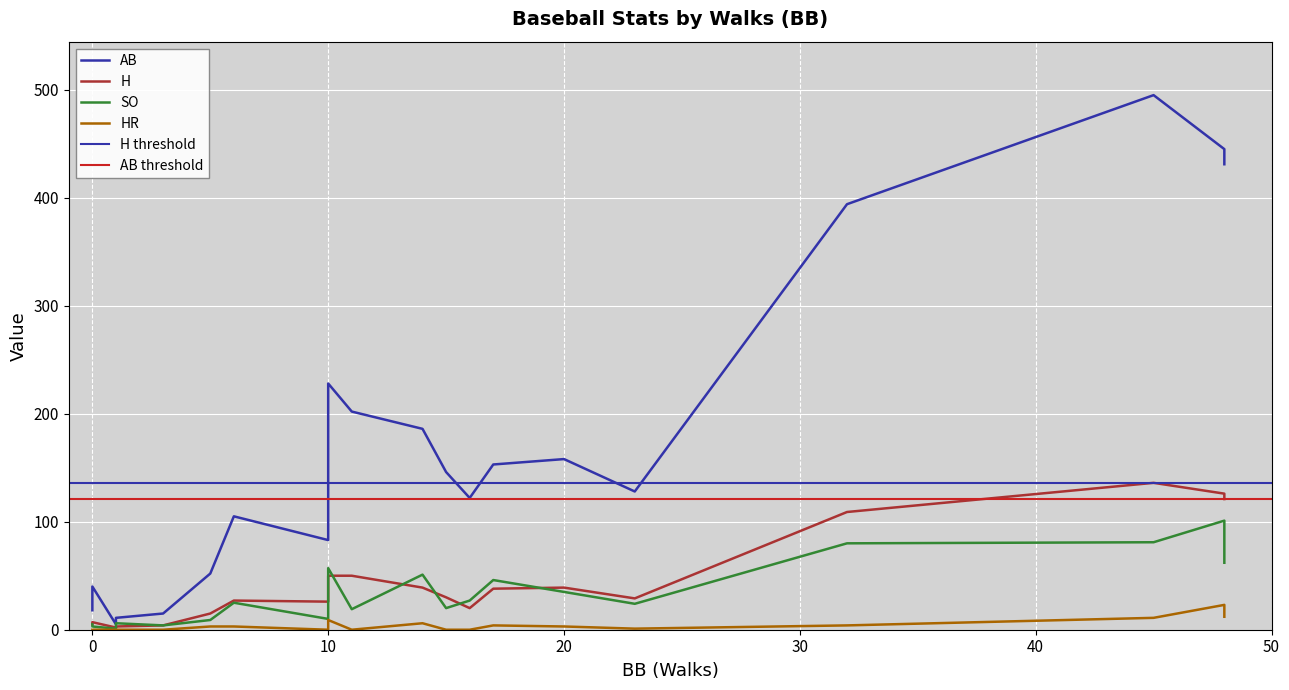

True or false: SO and HR cross at least once.

False